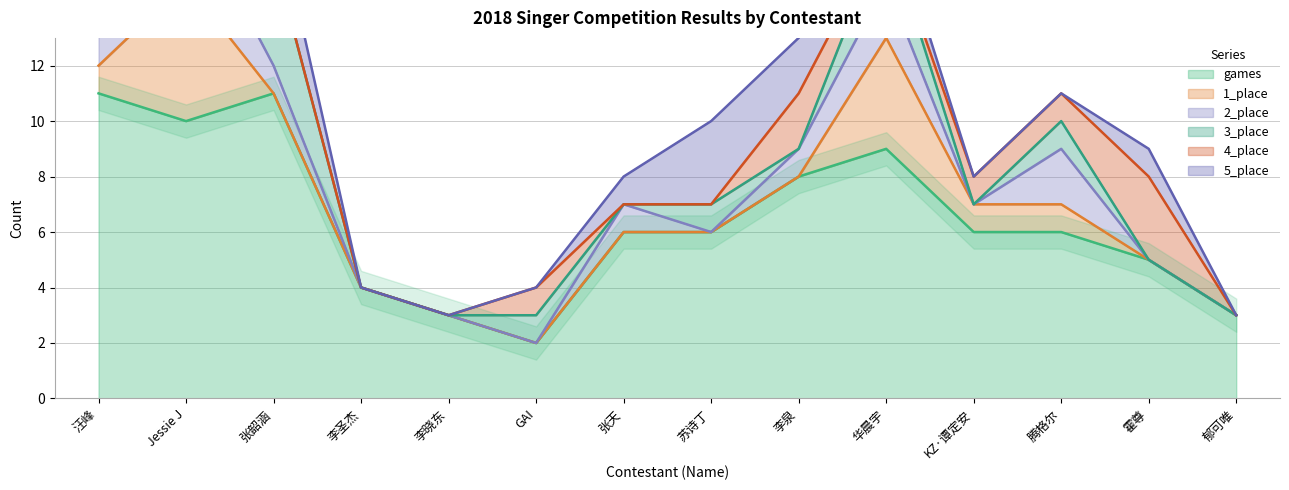

Reading left to right, list all the values displayed in this chart.

games: 汪峰=11	Jessie J=10	张韶涵=11	李圣杰=4	李晓东=3	GAI=2	张天=6	苏诗丁=6	李泉=8	华晨宇=9	KZ·谭定安=6	腾格尔=6	霍尊=5	郁可唯=3
1_place: 汪峰=1	Jessie J=5	张韶涵=0	李圣杰=0	李晓东=0	GAI=0	张天=0	苏诗丁=0	李泉=0	华晨宇=4	KZ·谭定安=1	腾格尔=1	霍尊=0	郁可唯=0
2_place: 汪峰=2	Jessie J=3	张韶涵=1	李圣杰=0	李晓东=0	GAI=0	张天=1	苏诗丁=0	李泉=1	华晨宇=2	KZ·谭定安=0	腾格尔=2	霍尊=0	郁可唯=0
3_place: 汪峰=1	Jessie J=2	张韶涵=4	李圣杰=0	李晓东=0	GAI=1	张天=0	苏诗丁=1	李泉=0	华晨宇=2	KZ·谭定安=0	腾格尔=1	霍尊=0	郁可唯=0
4_place: 汪峰=4	Jessie J=0	张韶涵=0	李圣杰=0	李晓东=0	GAI=1	张天=0	苏诗丁=0	李泉=2	华晨宇=0	KZ·谭定安=1	腾格尔=1	霍尊=3	郁可唯=0
5_place: 汪峰=2	Jessie J=0	张韶涵=2	李圣杰=0	李晓东=0	GAI=0	张天=1	苏诗丁=3	李泉=2	华晨宇=1	KZ·谭定安=0	腾格尔=0	霍尊=1	郁可唯=0